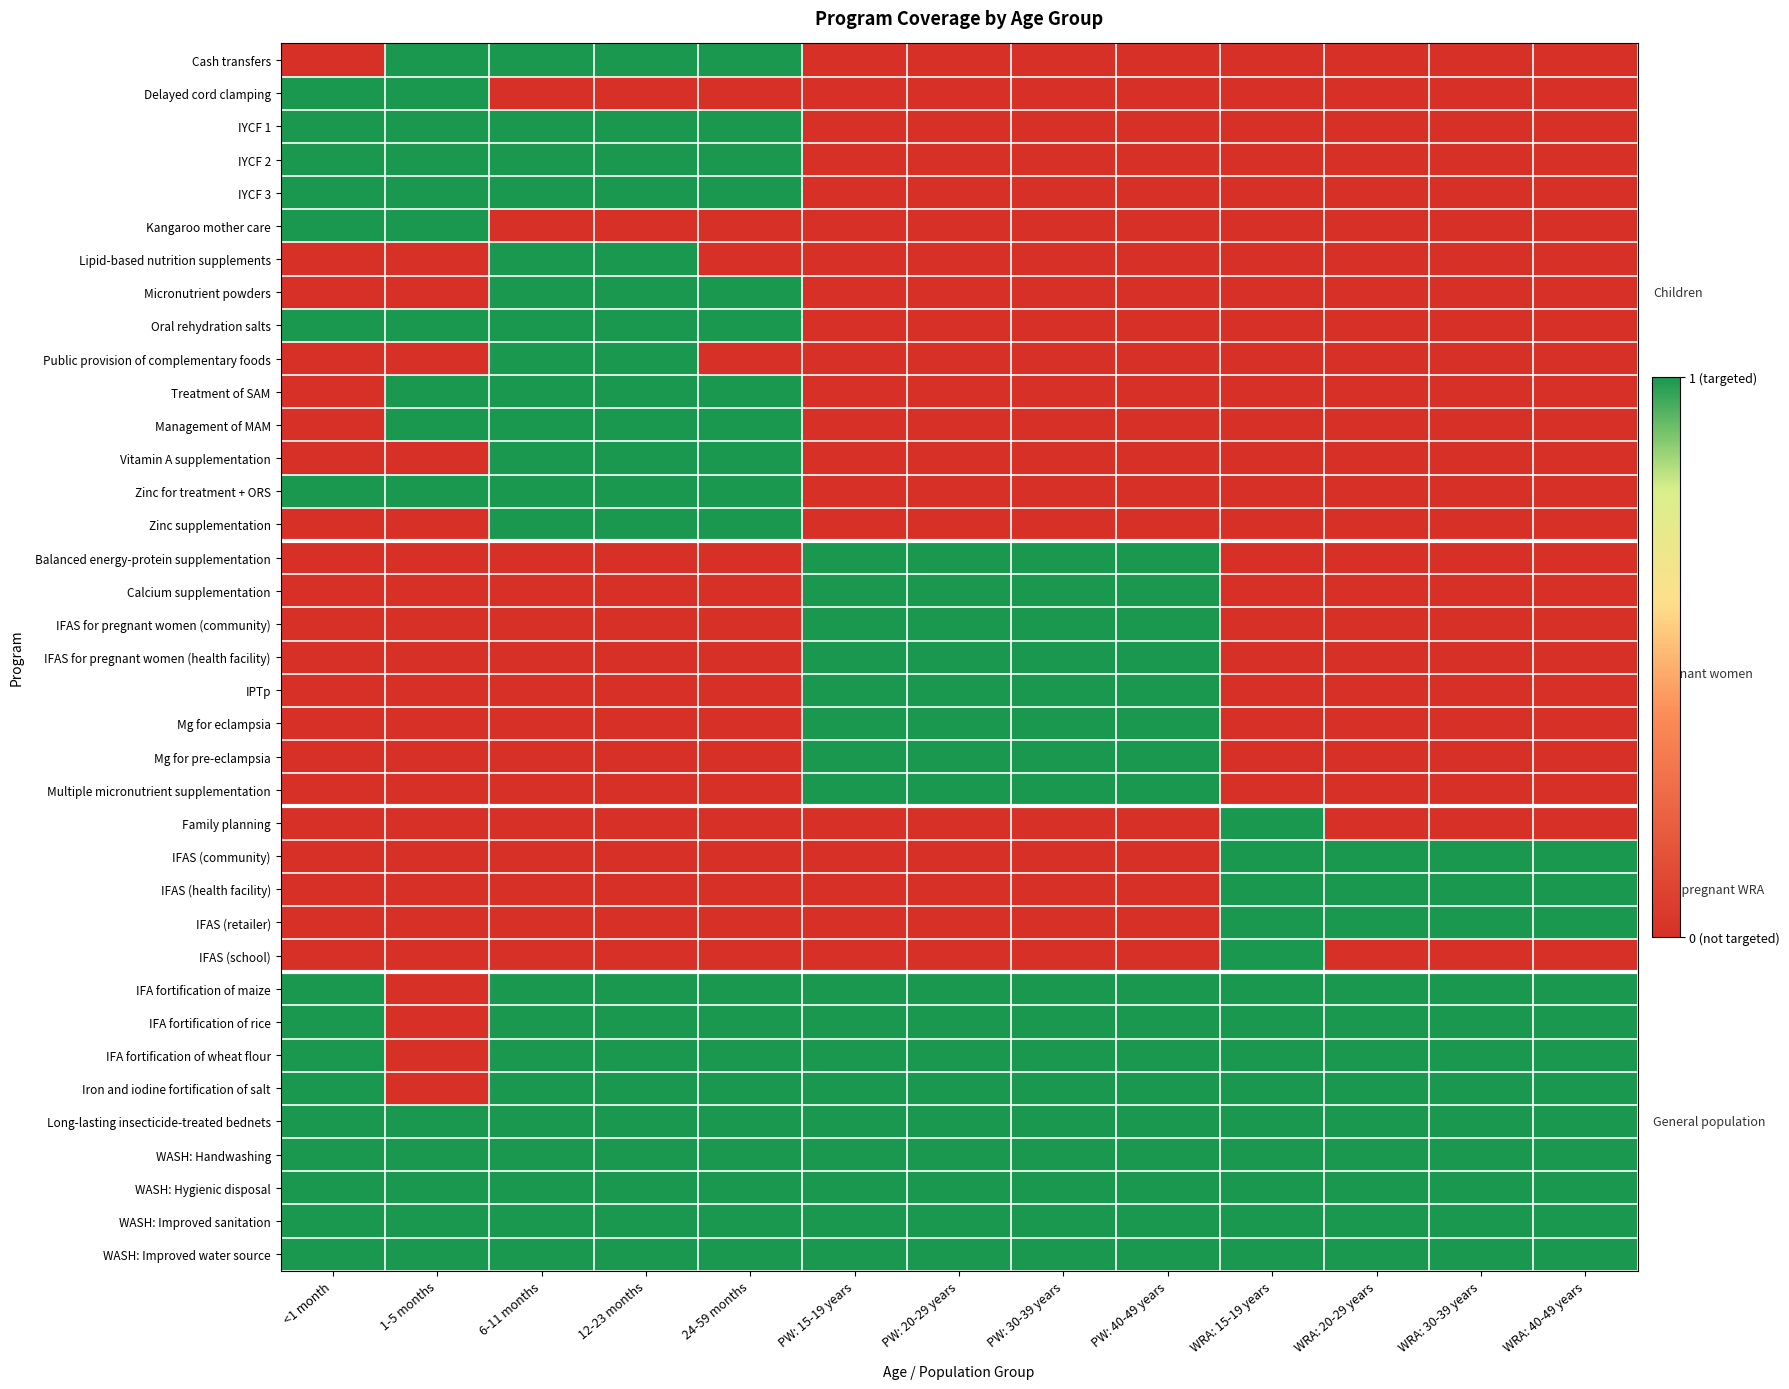

Reading right to left, transcribe all the data shown in this chart.

Cash transfers: WRA: 40-49 years=0	WRA: 30-39 years=0	WRA: 20-29 years=0	WRA: 15-19 years=0	PW: 40-49 years=0	PW: 30-39 years=0	PW: 20-29 years=0	PW: 15-19 years=0	24-59 months=1	12-23 months=1	6-11 months=1	1-5 months=1	<1 month=0
Delayed cord clamping: WRA: 40-49 years=0	WRA: 30-39 years=0	WRA: 20-29 years=0	WRA: 15-19 years=0	PW: 40-49 years=0	PW: 30-39 years=0	PW: 20-29 years=0	PW: 15-19 years=0	24-59 months=0	12-23 months=0	6-11 months=0	1-5 months=1	<1 month=1
IYCF 1: WRA: 40-49 years=0	WRA: 30-39 years=0	WRA: 20-29 years=0	WRA: 15-19 years=0	PW: 40-49 years=0	PW: 30-39 years=0	PW: 20-29 years=0	PW: 15-19 years=0	24-59 months=1	12-23 months=1	6-11 months=1	1-5 months=1	<1 month=1
IYCF 2: WRA: 40-49 years=0	WRA: 30-39 years=0	WRA: 20-29 years=0	WRA: 15-19 years=0	PW: 40-49 years=0	PW: 30-39 years=0	PW: 20-29 years=0	PW: 15-19 years=0	24-59 months=1	12-23 months=1	6-11 months=1	1-5 months=1	<1 month=1
IYCF 3: WRA: 40-49 years=0	WRA: 30-39 years=0	WRA: 20-29 years=0	WRA: 15-19 years=0	PW: 40-49 years=0	PW: 30-39 years=0	PW: 20-29 years=0	PW: 15-19 years=0	24-59 months=1	12-23 months=1	6-11 months=1	1-5 months=1	<1 month=1
Kangaroo mother care: WRA: 40-49 years=0	WRA: 30-39 years=0	WRA: 20-29 years=0	WRA: 15-19 years=0	PW: 40-49 years=0	PW: 30-39 years=0	PW: 20-29 years=0	PW: 15-19 years=0	24-59 months=0	12-23 months=0	6-11 months=0	1-5 months=1	<1 month=1
Lipid-based nutrition supplements: WRA: 40-49 years=0	WRA: 30-39 years=0	WRA: 20-29 years=0	WRA: 15-19 years=0	PW: 40-49 years=0	PW: 30-39 years=0	PW: 20-29 years=0	PW: 15-19 years=0	24-59 months=0	12-23 months=1	6-11 months=1	1-5 months=0	<1 month=0
Micronutrient powders: WRA: 40-49 years=0	WRA: 30-39 years=0	WRA: 20-29 years=0	WRA: 15-19 years=0	PW: 40-49 years=0	PW: 30-39 years=0	PW: 20-29 years=0	PW: 15-19 years=0	24-59 months=1	12-23 months=1	6-11 months=1	1-5 months=0	<1 month=0
Oral rehydration salts: WRA: 40-49 years=0	WRA: 30-39 years=0	WRA: 20-29 years=0	WRA: 15-19 years=0	PW: 40-49 years=0	PW: 30-39 years=0	PW: 20-29 years=0	PW: 15-19 years=0	24-59 months=1	12-23 months=1	6-11 months=1	1-5 months=1	<1 month=1
Public provision of complementary foods: WRA: 40-49 years=0	WRA: 30-39 years=0	WRA: 20-29 years=0	WRA: 15-19 years=0	PW: 40-49 years=0	PW: 30-39 years=0	PW: 20-29 years=0	PW: 15-19 years=0	24-59 months=0	12-23 months=1	6-11 months=1	1-5 months=0	<1 month=0
Treatment of SAM: WRA: 40-49 years=0	WRA: 30-39 years=0	WRA: 20-29 years=0	WRA: 15-19 years=0	PW: 40-49 years=0	PW: 30-39 years=0	PW: 20-29 years=0	PW: 15-19 years=0	24-59 months=1	12-23 months=1	6-11 months=1	1-5 months=1	<1 month=0
Management of MAM: WRA: 40-49 years=0	WRA: 30-39 years=0	WRA: 20-29 years=0	WRA: 15-19 years=0	PW: 40-49 years=0	PW: 30-39 years=0	PW: 20-29 years=0	PW: 15-19 years=0	24-59 months=1	12-23 months=1	6-11 months=1	1-5 months=1	<1 month=0
Vitamin A supplementation: WRA: 40-49 years=0	WRA: 30-39 years=0	WRA: 20-29 years=0	WRA: 15-19 years=0	PW: 40-49 years=0	PW: 30-39 years=0	PW: 20-29 years=0	PW: 15-19 years=0	24-59 months=1	12-23 months=1	6-11 months=1	1-5 months=0	<1 month=0
Zinc for treatment + ORS: WRA: 40-49 years=0	WRA: 30-39 years=0	WRA: 20-29 years=0	WRA: 15-19 years=0	PW: 40-49 years=0	PW: 30-39 years=0	PW: 20-29 years=0	PW: 15-19 years=0	24-59 months=1	12-23 months=1	6-11 months=1	1-5 months=1	<1 month=1
Zinc supplementation: WRA: 40-49 years=0	WRA: 30-39 years=0	WRA: 20-29 years=0	WRA: 15-19 years=0	PW: 40-49 years=0	PW: 30-39 years=0	PW: 20-29 years=0	PW: 15-19 years=0	24-59 months=1	12-23 months=1	6-11 months=1	1-5 months=0	<1 month=0
Balanced energy-protein supplementation: WRA: 40-49 years=0	WRA: 30-39 years=0	WRA: 20-29 years=0	WRA: 15-19 years=0	PW: 40-49 years=1	PW: 30-39 years=1	PW: 20-29 years=1	PW: 15-19 years=1	24-59 months=0	12-23 months=0	6-11 months=0	1-5 months=0	<1 month=0
Calcium supplementation: WRA: 40-49 years=0	WRA: 30-39 years=0	WRA: 20-29 years=0	WRA: 15-19 years=0	PW: 40-49 years=1	PW: 30-39 years=1	PW: 20-29 years=1	PW: 15-19 years=1	24-59 months=0	12-23 months=0	6-11 months=0	1-5 months=0	<1 month=0
IFAS for pregnant women (community): WRA: 40-49 years=0	WRA: 30-39 years=0	WRA: 20-29 years=0	WRA: 15-19 years=0	PW: 40-49 years=1	PW: 30-39 years=1	PW: 20-29 years=1	PW: 15-19 years=1	24-59 months=0	12-23 months=0	6-11 months=0	1-5 months=0	<1 month=0
IFAS for pregnant women (health facility): WRA: 40-49 years=0	WRA: 30-39 years=0	WRA: 20-29 years=0	WRA: 15-19 years=0	PW: 40-49 years=1	PW: 30-39 years=1	PW: 20-29 years=1	PW: 15-19 years=1	24-59 months=0	12-23 months=0	6-11 months=0	1-5 months=0	<1 month=0
IPTp: WRA: 40-49 years=0	WRA: 30-39 years=0	WRA: 20-29 years=0	WRA: 15-19 years=0	PW: 40-49 years=1	PW: 30-39 years=1	PW: 20-29 years=1	PW: 15-19 years=1	24-59 months=0	12-23 months=0	6-11 months=0	1-5 months=0	<1 month=0
Mg for eclampsia: WRA: 40-49 years=0	WRA: 30-39 years=0	WRA: 20-29 years=0	WRA: 15-19 years=0	PW: 40-49 years=1	PW: 30-39 years=1	PW: 20-29 years=1	PW: 15-19 years=1	24-59 months=0	12-23 months=0	6-11 months=0	1-5 months=0	<1 month=0
Mg for pre-eclampsia: WRA: 40-49 years=0	WRA: 30-39 years=0	WRA: 20-29 years=0	WRA: 15-19 years=0	PW: 40-49 years=1	PW: 30-39 years=1	PW: 20-29 years=1	PW: 15-19 years=1	24-59 months=0	12-23 months=0	6-11 months=0	1-5 months=0	<1 month=0
Multiple micronutrient supplementation: WRA: 40-49 years=0	WRA: 30-39 years=0	WRA: 20-29 years=0	WRA: 15-19 years=0	PW: 40-49 years=1	PW: 30-39 years=1	PW: 20-29 years=1	PW: 15-19 years=1	24-59 months=0	12-23 months=0	6-11 months=0	1-5 months=0	<1 month=0
Family planning: WRA: 40-49 years=0	WRA: 30-39 years=0	WRA: 20-29 years=0	WRA: 15-19 years=1	PW: 40-49 years=0	PW: 30-39 years=0	PW: 20-29 years=0	PW: 15-19 years=0	24-59 months=0	12-23 months=0	6-11 months=0	1-5 months=0	<1 month=0
IFAS (community): WRA: 40-49 years=1	WRA: 30-39 years=1	WRA: 20-29 years=1	WRA: 15-19 years=1	PW: 40-49 years=0	PW: 30-39 years=0	PW: 20-29 years=0	PW: 15-19 years=0	24-59 months=0	12-23 months=0	6-11 months=0	1-5 months=0	<1 month=0
IFAS (health facility): WRA: 40-49 years=1	WRA: 30-39 years=1	WRA: 20-29 years=1	WRA: 15-19 years=1	PW: 40-49 years=0	PW: 30-39 years=0	PW: 20-29 years=0	PW: 15-19 years=0	24-59 months=0	12-23 months=0	6-11 months=0	1-5 months=0	<1 month=0
IFAS (retailer): WRA: 40-49 years=1	WRA: 30-39 years=1	WRA: 20-29 years=1	WRA: 15-19 years=1	PW: 40-49 years=0	PW: 30-39 years=0	PW: 20-29 years=0	PW: 15-19 years=0	24-59 months=0	12-23 months=0	6-11 months=0	1-5 months=0	<1 month=0
IFAS (school): WRA: 40-49 years=0	WRA: 30-39 years=0	WRA: 20-29 years=0	WRA: 15-19 years=1	PW: 40-49 years=0	PW: 30-39 years=0	PW: 20-29 years=0	PW: 15-19 years=0	24-59 months=0	12-23 months=0	6-11 months=0	1-5 months=0	<1 month=0
IFA fortification of maize: WRA: 40-49 years=1	WRA: 30-39 years=1	WRA: 20-29 years=1	WRA: 15-19 years=1	PW: 40-49 years=1	PW: 30-39 years=1	PW: 20-29 years=1	PW: 15-19 years=1	24-59 months=1	12-23 months=1	6-11 months=1	1-5 months=0	<1 month=1
IFA fortification of rice: WRA: 40-49 years=1	WRA: 30-39 years=1	WRA: 20-29 years=1	WRA: 15-19 years=1	PW: 40-49 years=1	PW: 30-39 years=1	PW: 20-29 years=1	PW: 15-19 years=1	24-59 months=1	12-23 months=1	6-11 months=1	1-5 months=0	<1 month=1
IFA fortification of wheat flour: WRA: 40-49 years=1	WRA: 30-39 years=1	WRA: 20-29 years=1	WRA: 15-19 years=1	PW: 40-49 years=1	PW: 30-39 years=1	PW: 20-29 years=1	PW: 15-19 years=1	24-59 months=1	12-23 months=1	6-11 months=1	1-5 months=0	<1 month=1
Iron and iodine fortification of salt: WRA: 40-49 years=1	WRA: 30-39 years=1	WRA: 20-29 years=1	WRA: 15-19 years=1	PW: 40-49 years=1	PW: 30-39 years=1	PW: 20-29 years=1	PW: 15-19 years=1	24-59 months=1	12-23 months=1	6-11 months=1	1-5 months=0	<1 month=1
Long-lasting insecticide-treated bednets: WRA: 40-49 years=1	WRA: 30-39 years=1	WRA: 20-29 years=1	WRA: 15-19 years=1	PW: 40-49 years=1	PW: 30-39 years=1	PW: 20-29 years=1	PW: 15-19 years=1	24-59 months=1	12-23 months=1	6-11 months=1	1-5 months=1	<1 month=1
WASH: Handwashing: WRA: 40-49 years=1	WRA: 30-39 years=1	WRA: 20-29 years=1	WRA: 15-19 years=1	PW: 40-49 years=1	PW: 30-39 years=1	PW: 20-29 years=1	PW: 15-19 years=1	24-59 months=1	12-23 months=1	6-11 months=1	1-5 months=1	<1 month=1
WASH: Hygienic disposal: WRA: 40-49 years=1	WRA: 30-39 years=1	WRA: 20-29 years=1	WRA: 15-19 years=1	PW: 40-49 years=1	PW: 30-39 years=1	PW: 20-29 years=1	PW: 15-19 years=1	24-59 months=1	12-23 months=1	6-11 months=1	1-5 months=1	<1 month=1
WASH: Improved sanitation: WRA: 40-49 years=1	WRA: 30-39 years=1	WRA: 20-29 years=1	WRA: 15-19 years=1	PW: 40-49 years=1	PW: 30-39 years=1	PW: 20-29 years=1	PW: 15-19 years=1	24-59 months=1	12-23 months=1	6-11 months=1	1-5 months=1	<1 month=1
WASH: Improved water source: WRA: 40-49 years=1	WRA: 30-39 years=1	WRA: 20-29 years=1	WRA: 15-19 years=1	PW: 40-49 years=1	PW: 30-39 years=1	PW: 20-29 years=1	PW: 15-19 years=1	24-59 months=1	12-23 months=1	6-11 months=1	1-5 months=1	<1 month=1